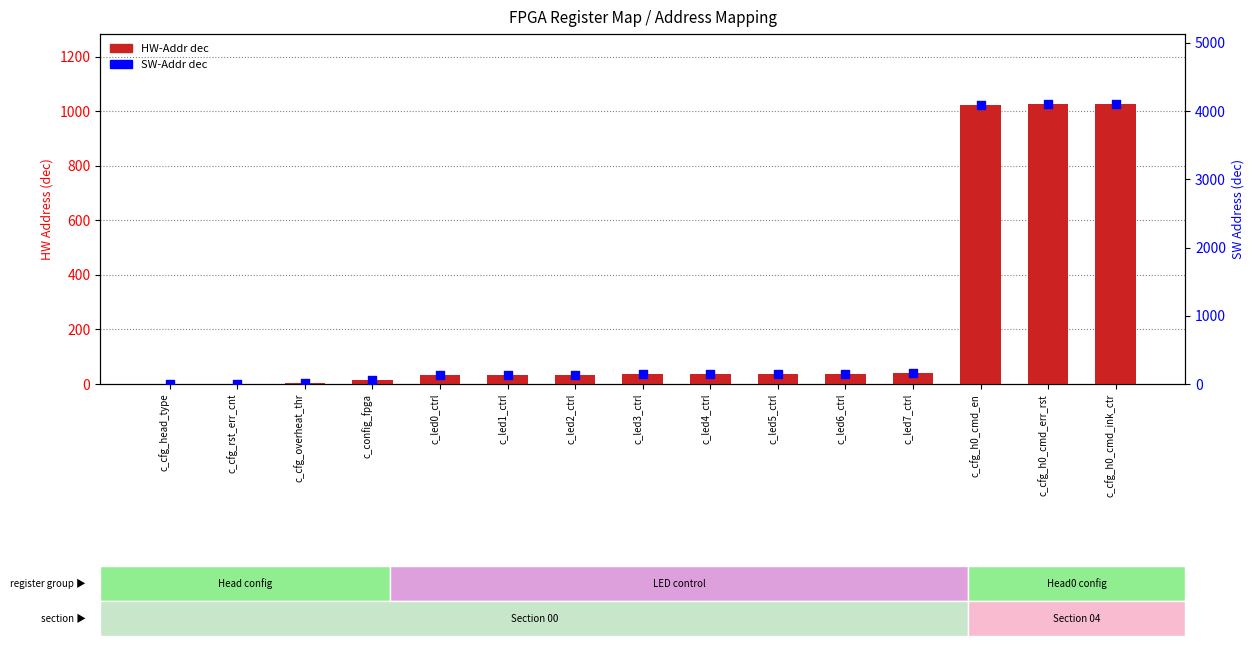

What is the total value across all series at c_cfg_overheat_thr?

10